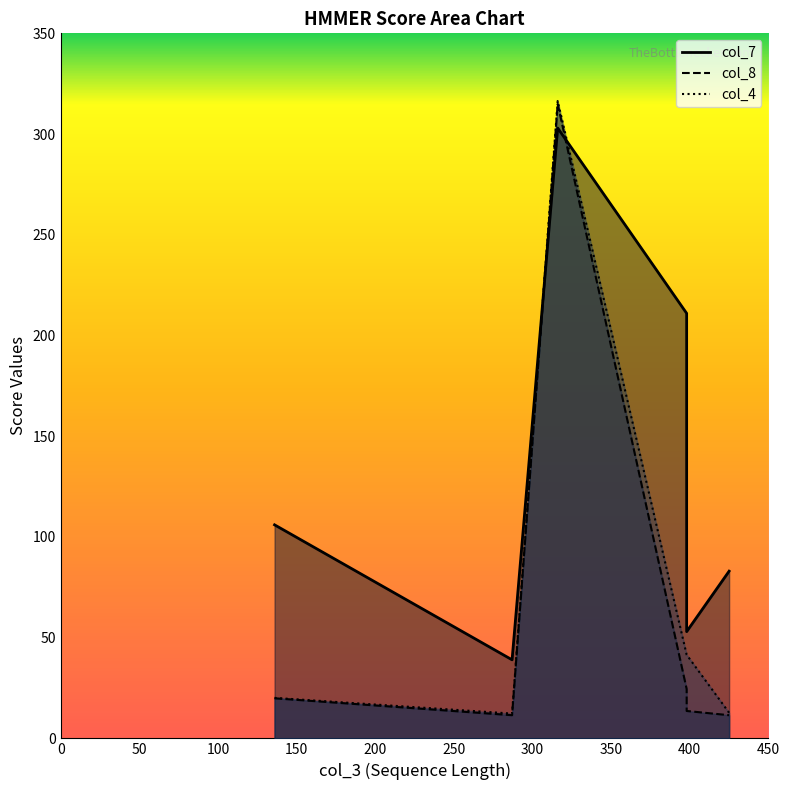

Rank the series by their maximum value, from highest to lowest.

col_4, col_8, col_7